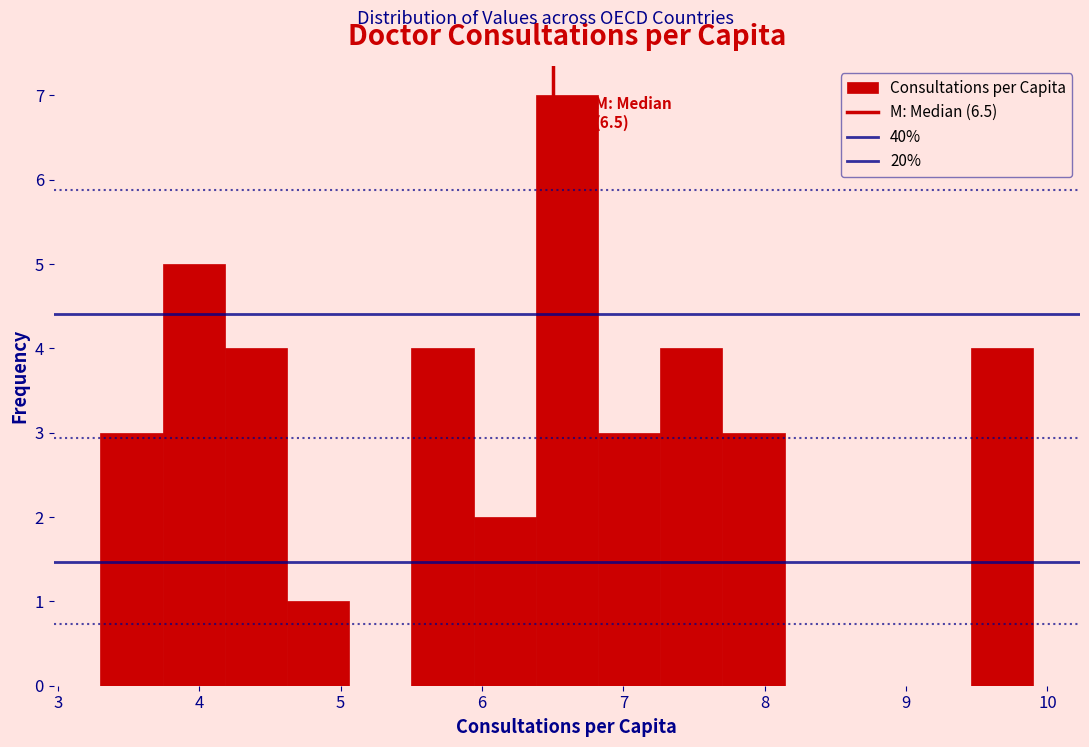

Which range on the x-axis has the tallest bar?

6.38 to 6.82